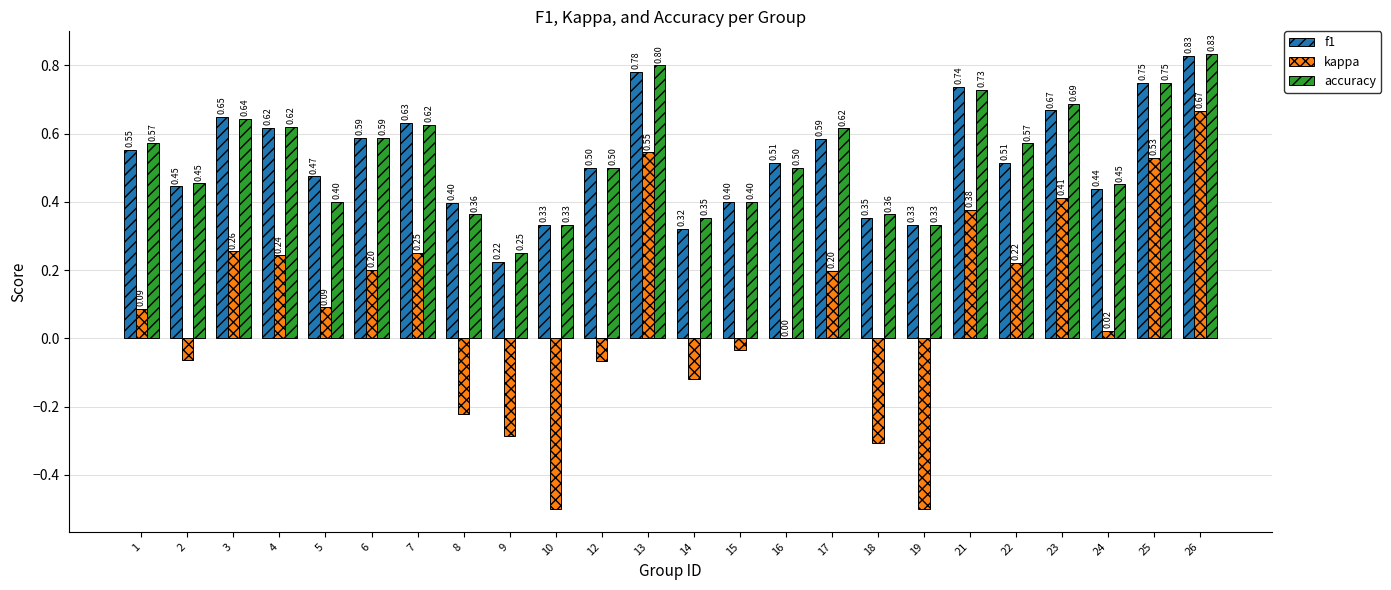

What is the average value of the accuracy series?

0.5